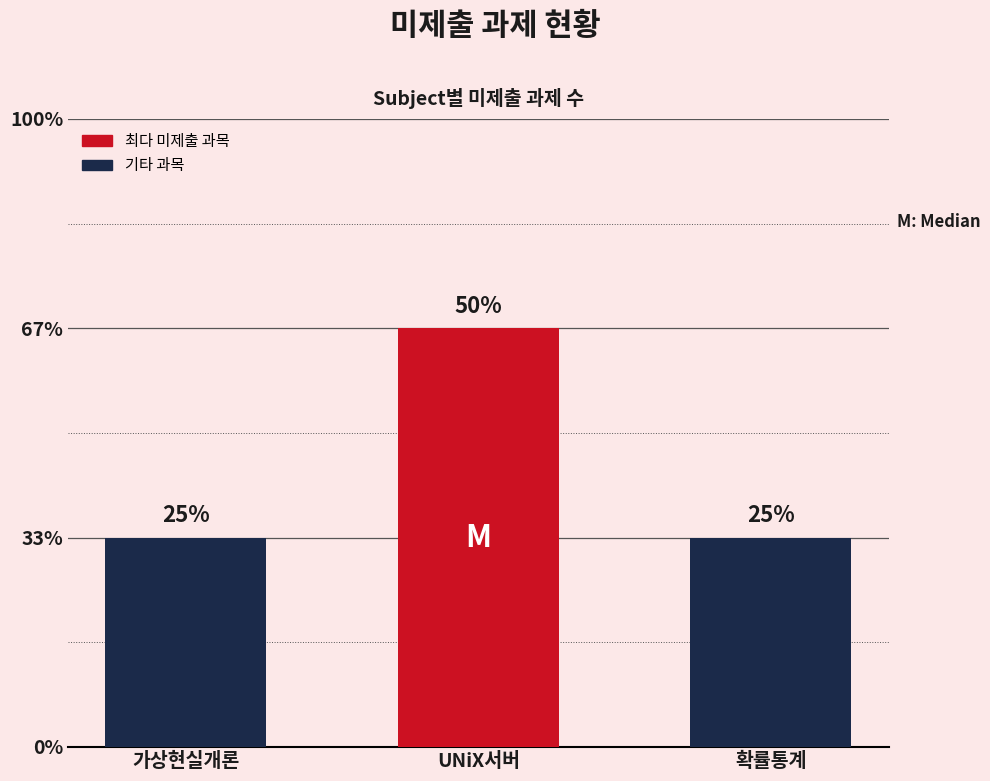

Are the bars horizontal?

No